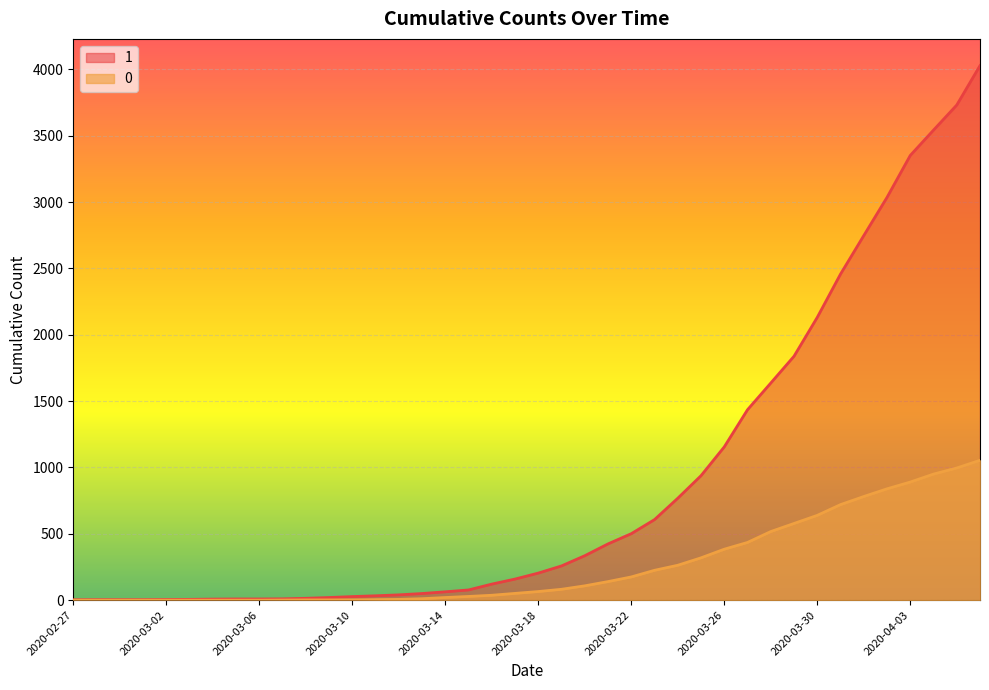

Which has a higher value, 2020-03-30 or 2020-03-29?

2020-03-30